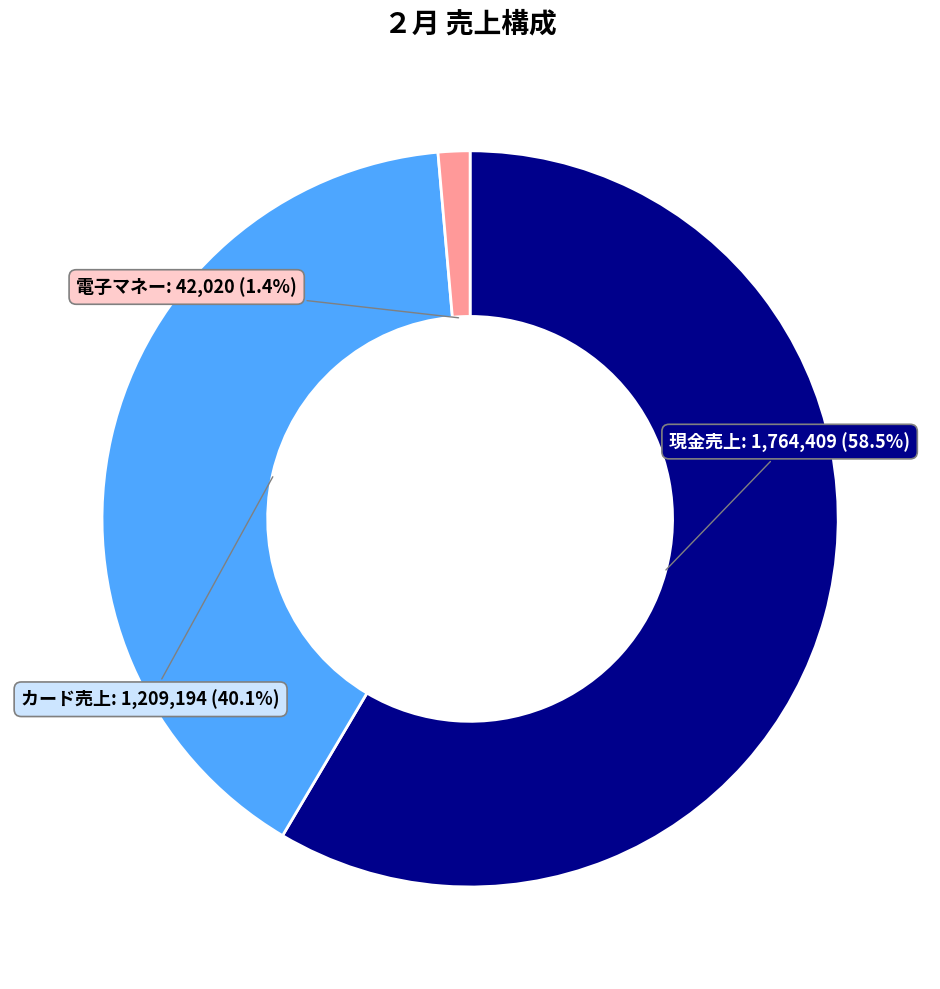

Is there any slice that represents more than half of the pie?

Yes